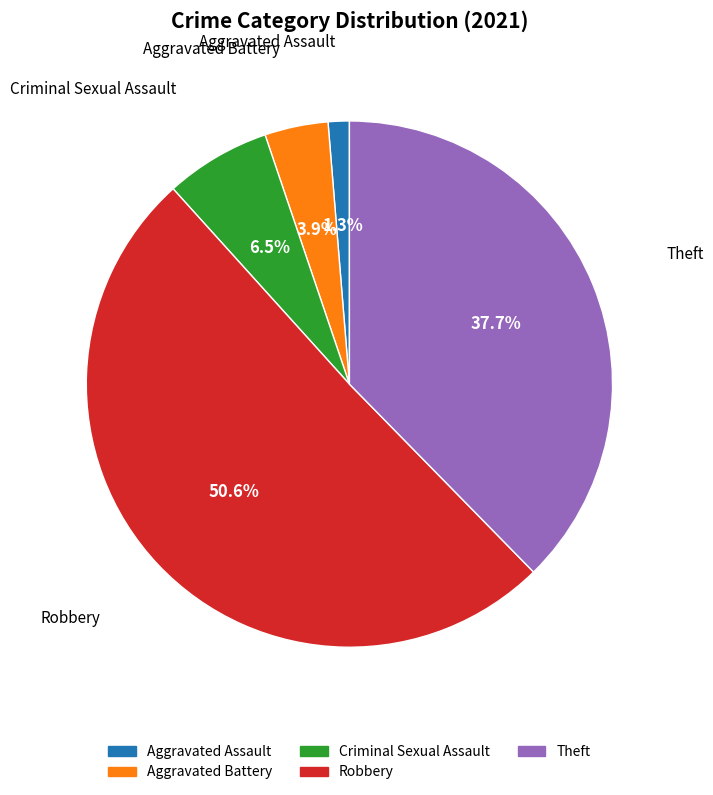

Which has a higher value, Aggravated Battery or Theft?

Theft